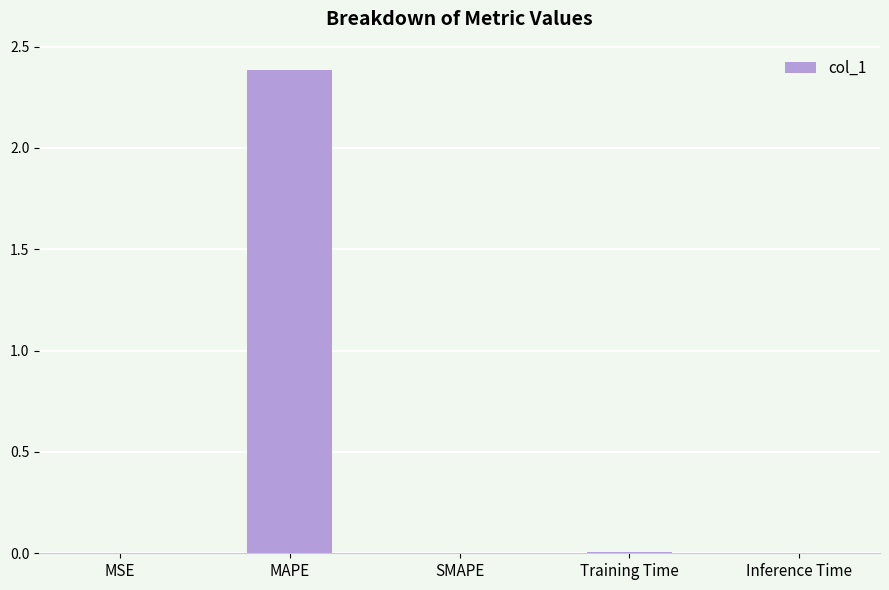

Which has a higher value, SMAPE or MAPE?

MAPE